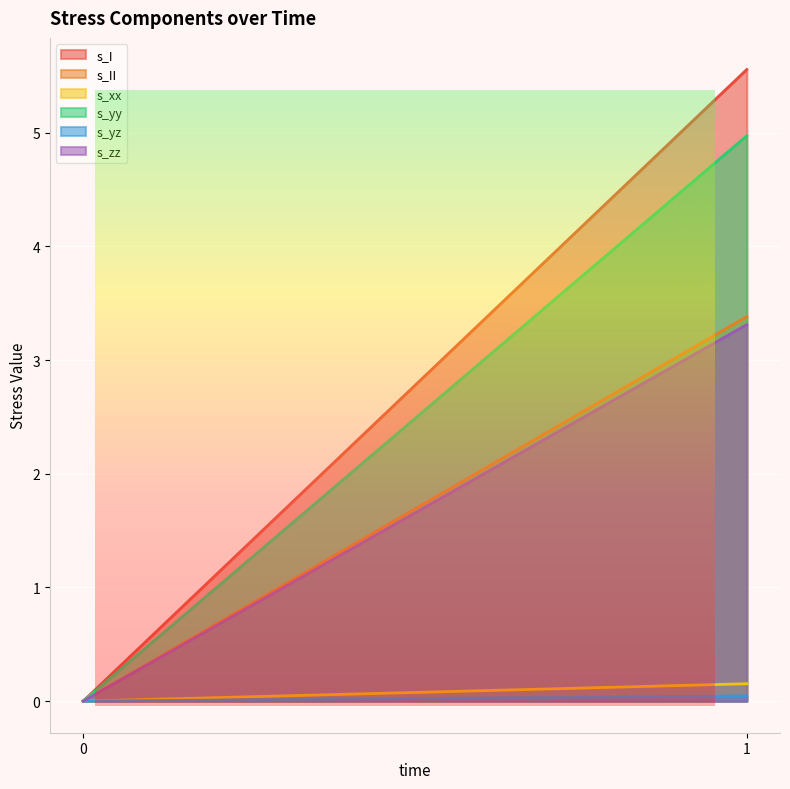

Does the chart display data point markers on the line(s)?

No